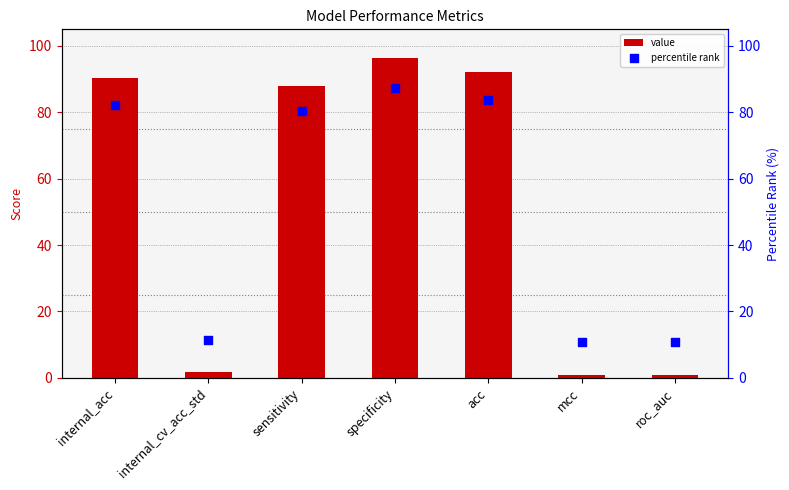

What are all the series names shown in the legend?

value, percentile rank